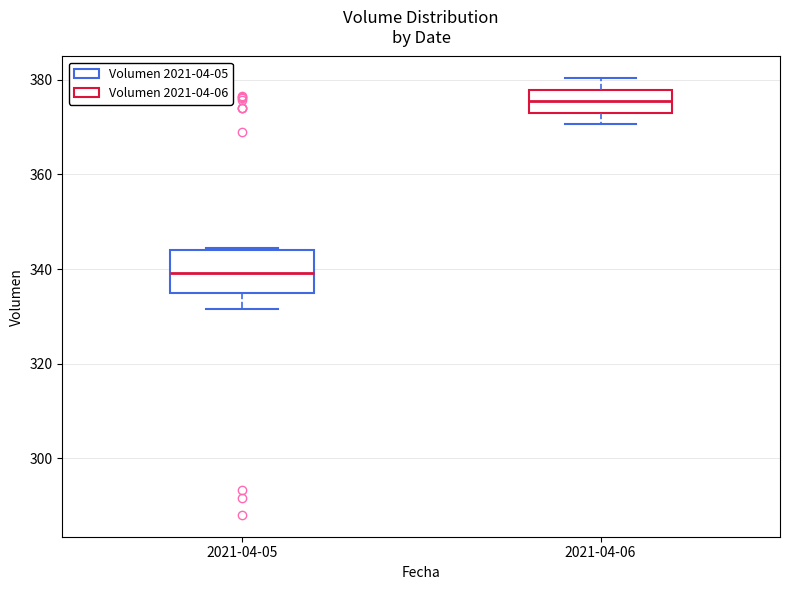

Comparing the boxes themselves (not the whiskers), which one is the tallest?

2021-04-05